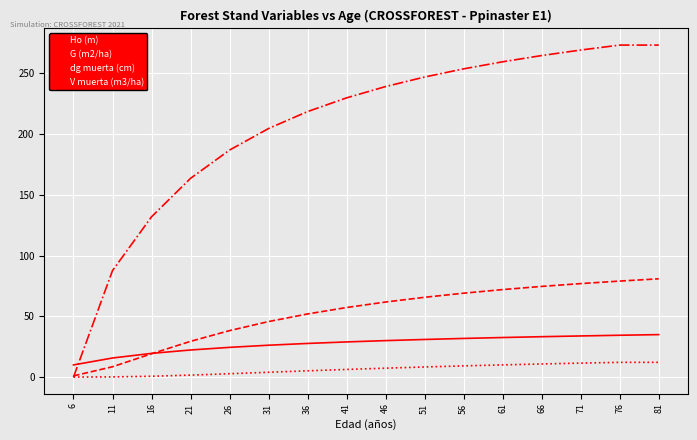

Which series has the widest spread of values?

dg muerta (cm)